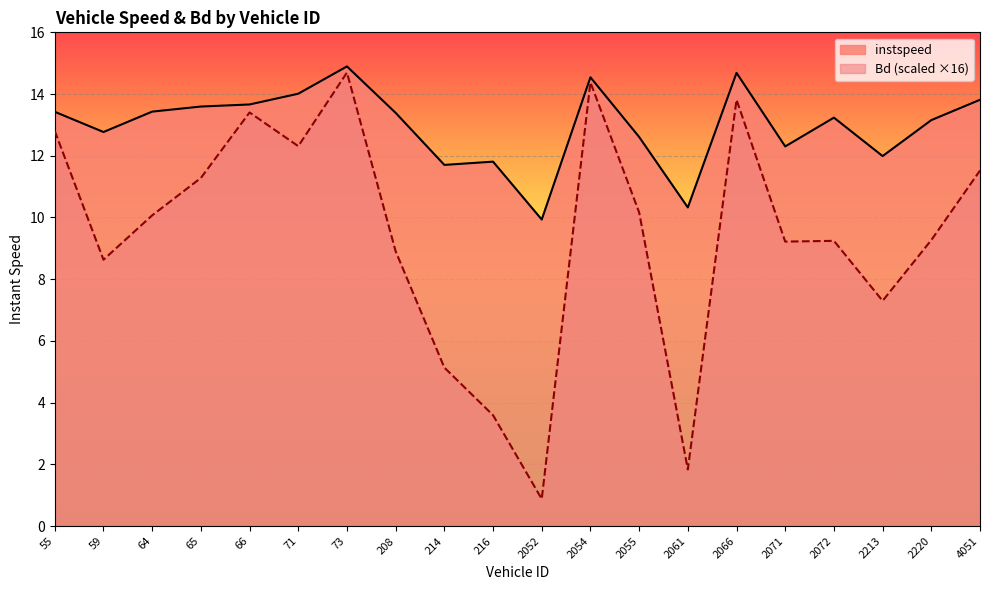

How many lines are shown in the chart?

2